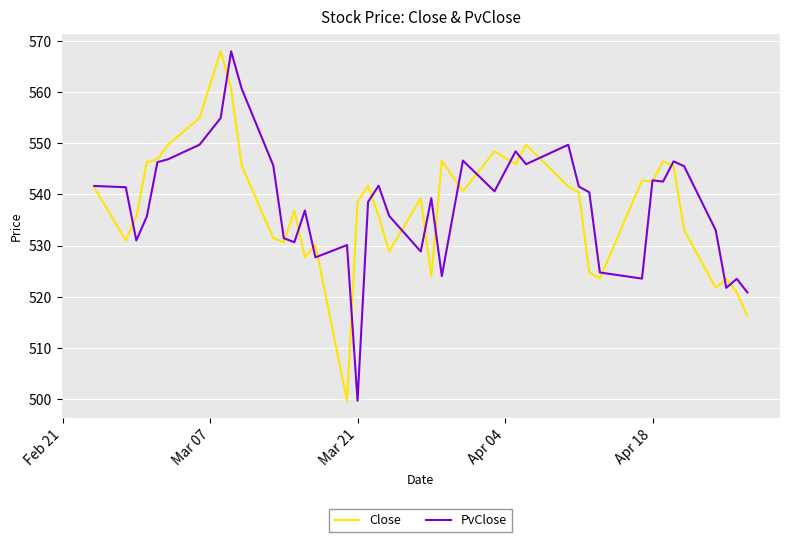

What is the maximum value for Close?

568.0